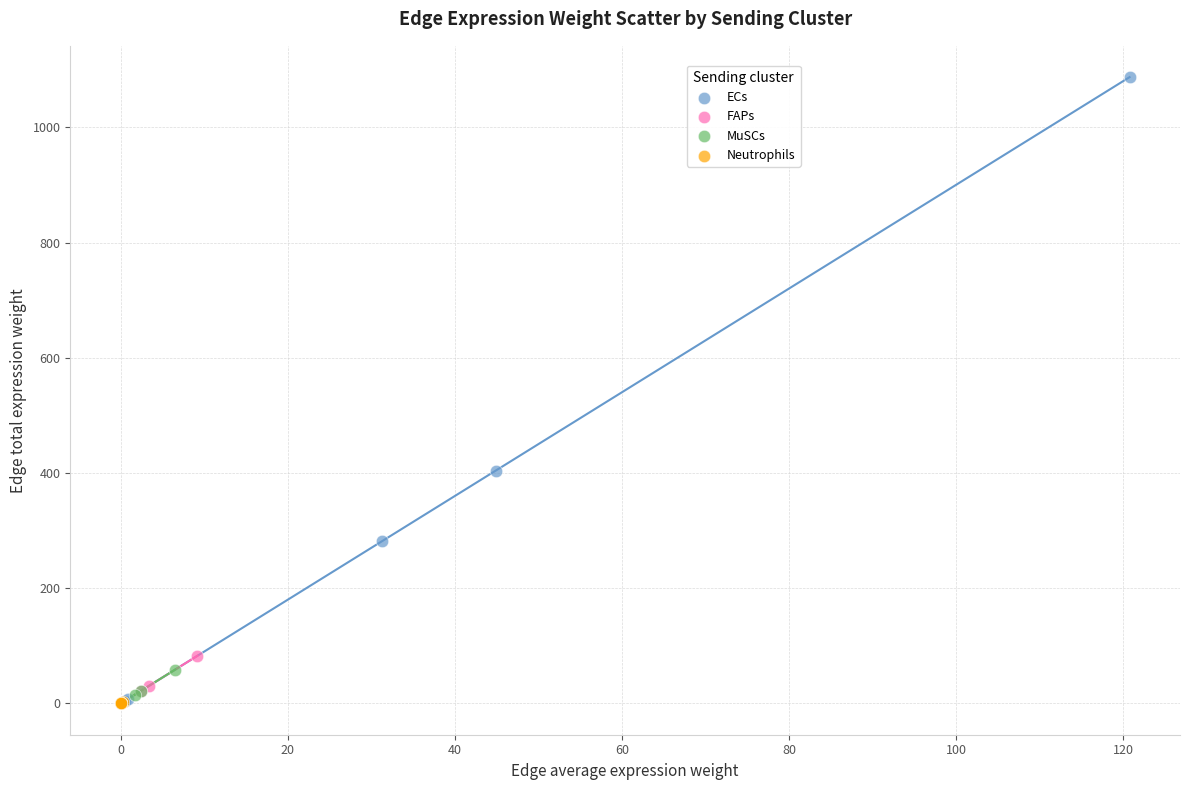

What are all the series names shown in the legend?

ECs, FAPs, MuSCs, Neutrophils